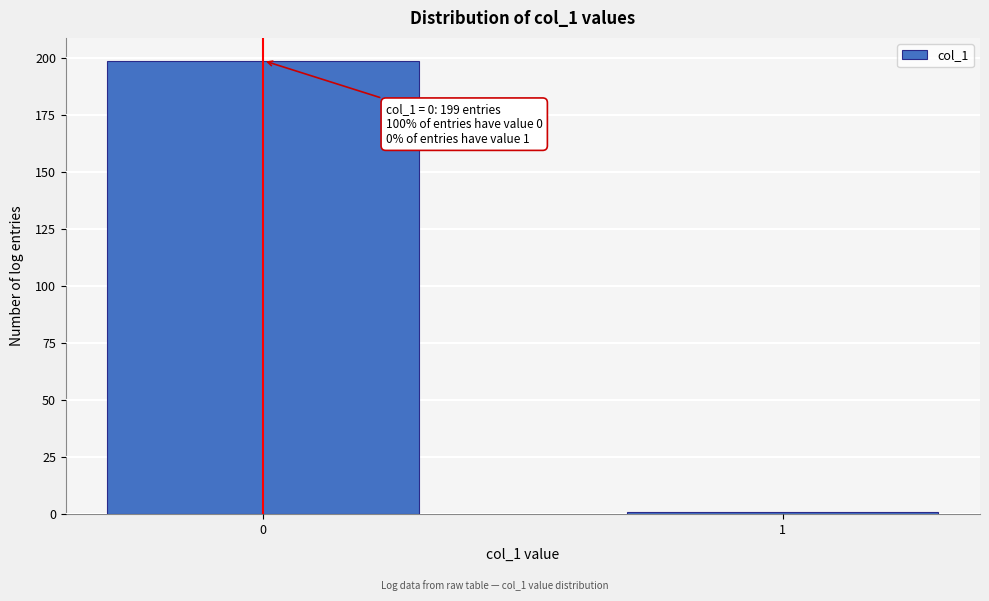

Reading left to right, extract all data points from this chart.

0=199	1=1